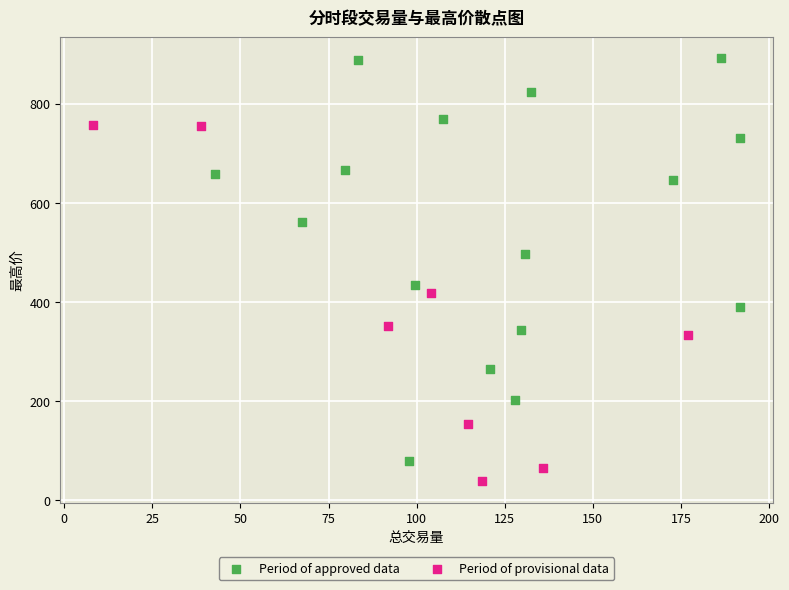

Which series contains the highest Y value?

Period of approved data